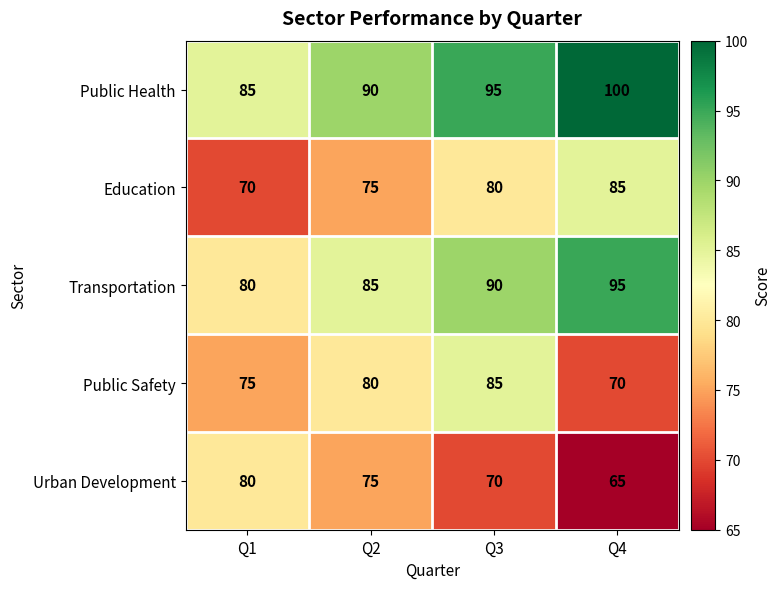

At which label is Urban Development closest to 72?

Q3